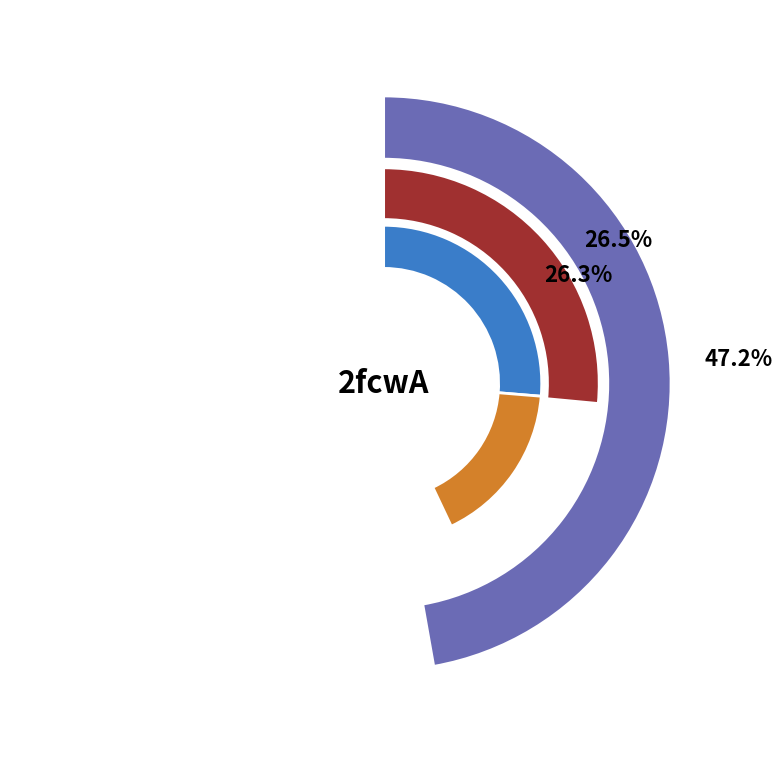

Does 2fcwA295 account for over 50% of the chart?

No